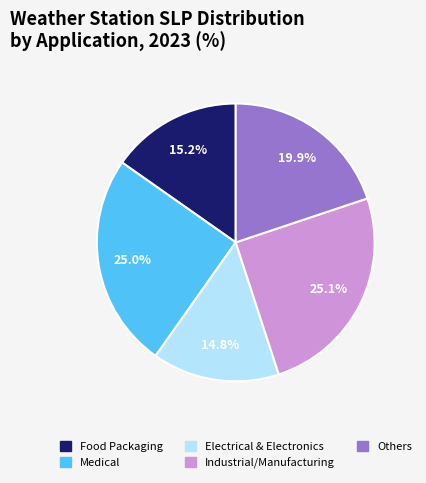

Does any single category account for the majority?

No